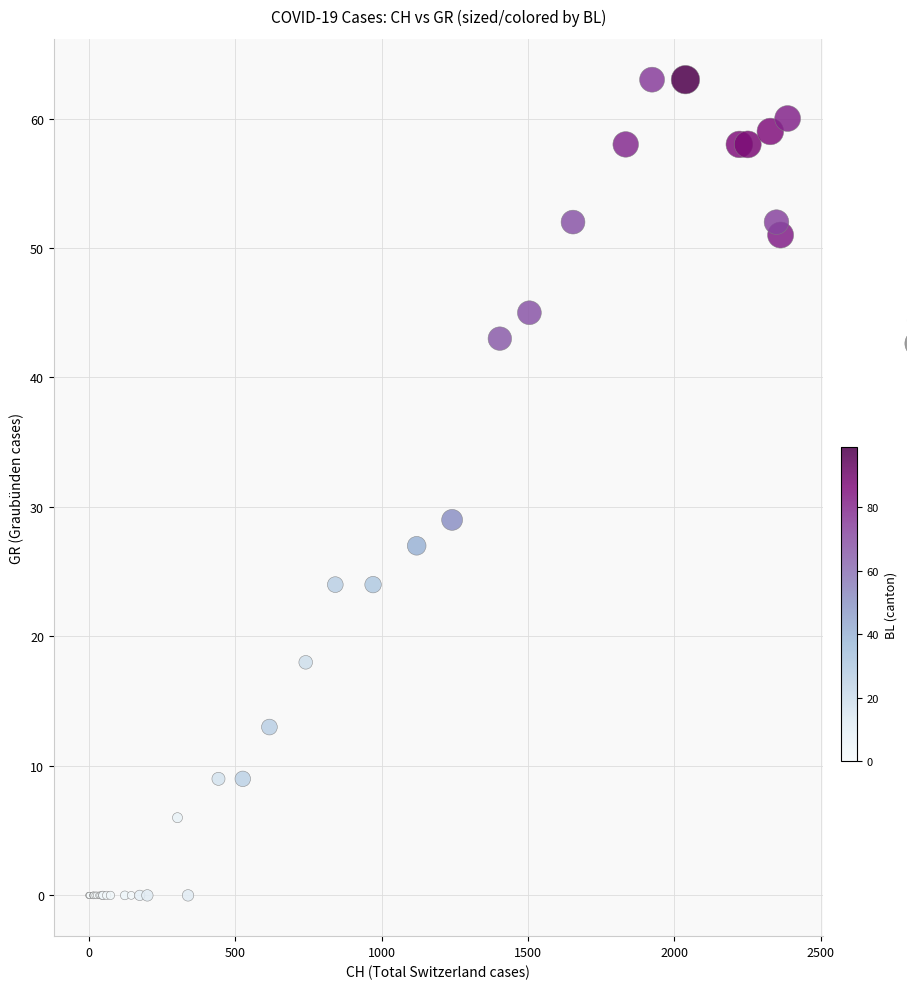

What Y value in the scatter plot is closest to 31?

29